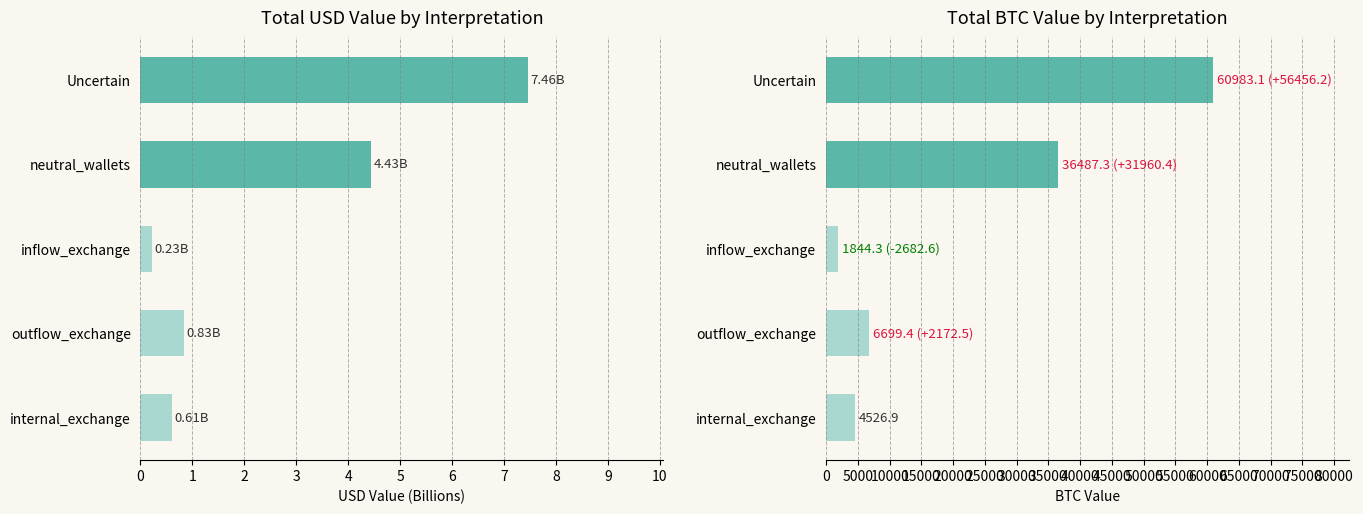

The value of Total BTC Value at neutral_wallets is 36487.3. True or false?

True